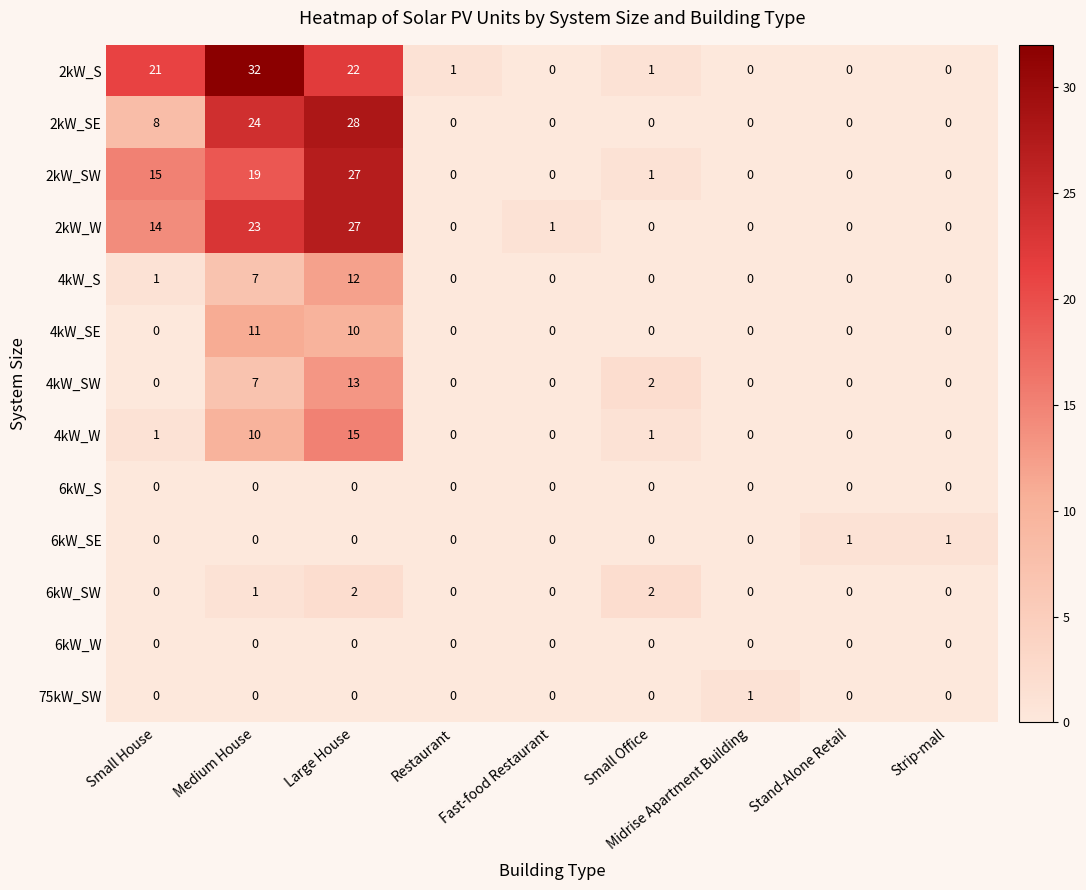

What is the total value across all series at Medium House?

134